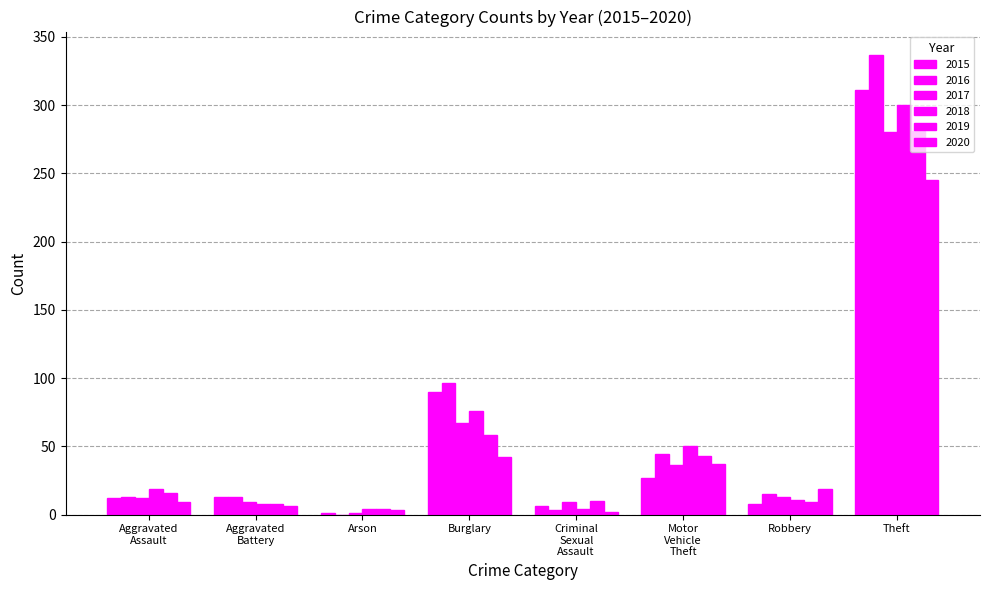

Reading left to right, list all the values displayed in this chart.

2015: Aggravated Assault=12	Aggravated Battery=13	Arson=1	Burglary=90	Criminal Sexual Assault=6	Motor Vehicle Theft=27	Robbery=8	Theft=311
2016: Aggravated Assault=13	Aggravated Battery=13	Arson=0	Burglary=96	Criminal Sexual Assault=3	Motor Vehicle Theft=44	Robbery=15	Theft=337
2017: Aggravated Assault=12	Aggravated Battery=9	Arson=1	Burglary=67	Criminal Sexual Assault=9	Motor Vehicle Theft=36	Robbery=13	Theft=280
2018: Aggravated Assault=19	Aggravated Battery=8	Arson=4	Burglary=76	Criminal Sexual Assault=4	Motor Vehicle Theft=50	Robbery=11	Theft=300
2019: Aggravated Assault=16	Aggravated Battery=8	Arson=4	Burglary=58	Criminal Sexual Assault=10	Motor Vehicle Theft=43	Robbery=9	Theft=281
2020: Aggravated Assault=9	Aggravated Battery=6	Arson=3	Burglary=42	Criminal Sexual Assault=2	Motor Vehicle Theft=37	Robbery=19	Theft=245